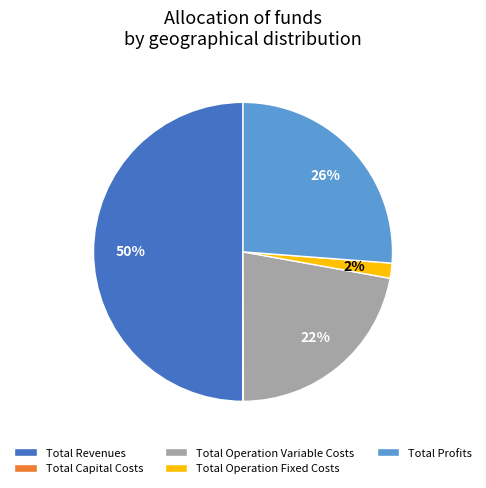

Which slice is the largest?

Total Revenues